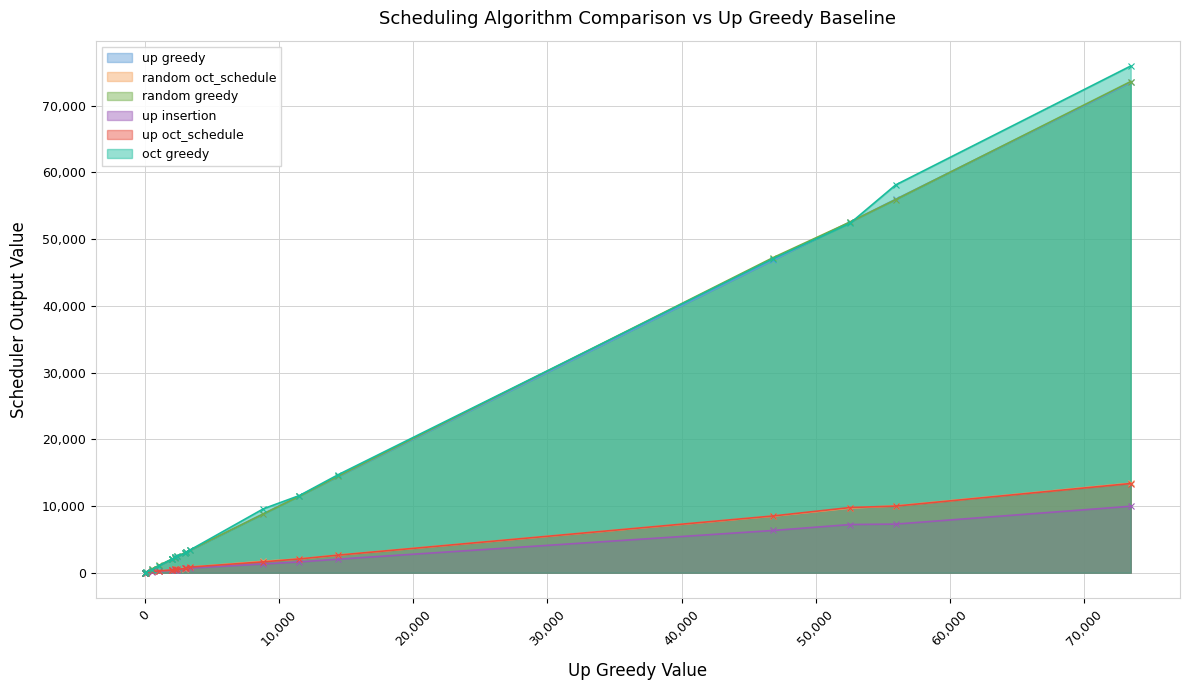

How many data points does each series have?

20